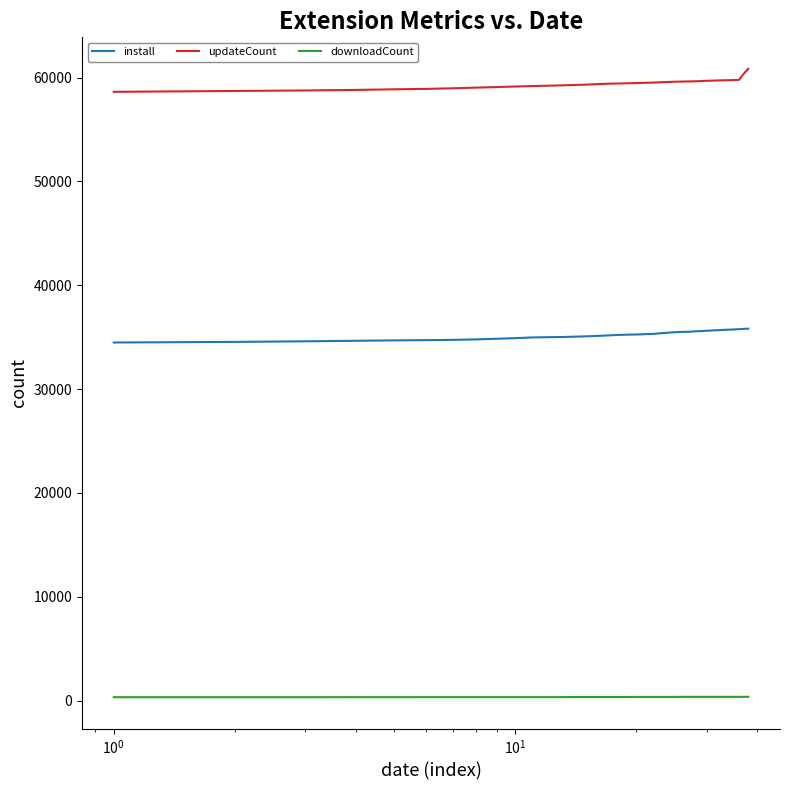

List the series in order of their peak value, lowest first.

downloadCount, install, updateCount